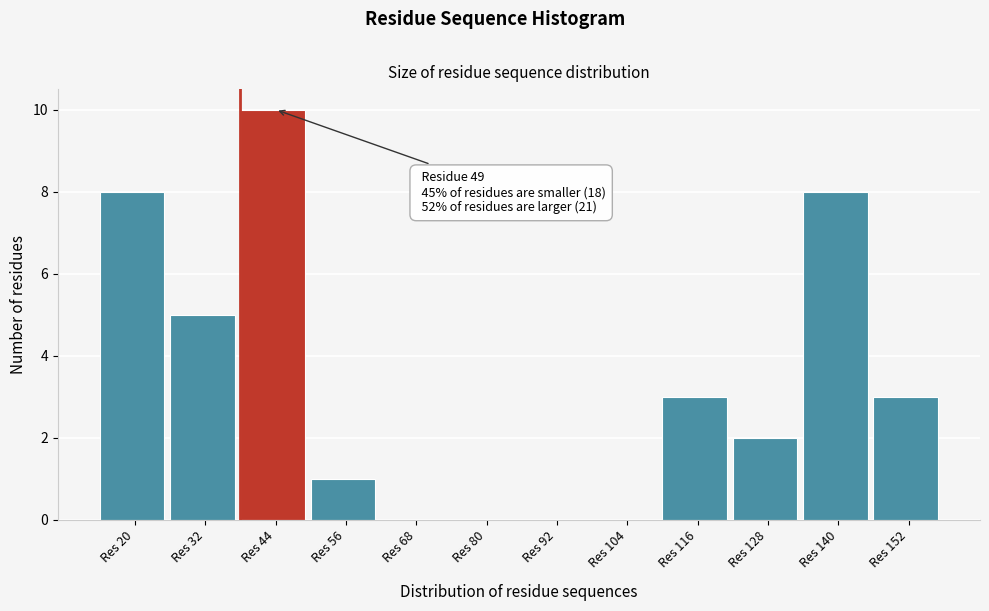

Reading left to right, list all the values displayed in this chart.

Res 20=8	Res 32=5	Res 44=10	Res 56=1	Res 68=0	Res 80=0	Res 92=0	Res 104=0	Res 116=3	Res 128=2	Res 140=8	Res 152=3